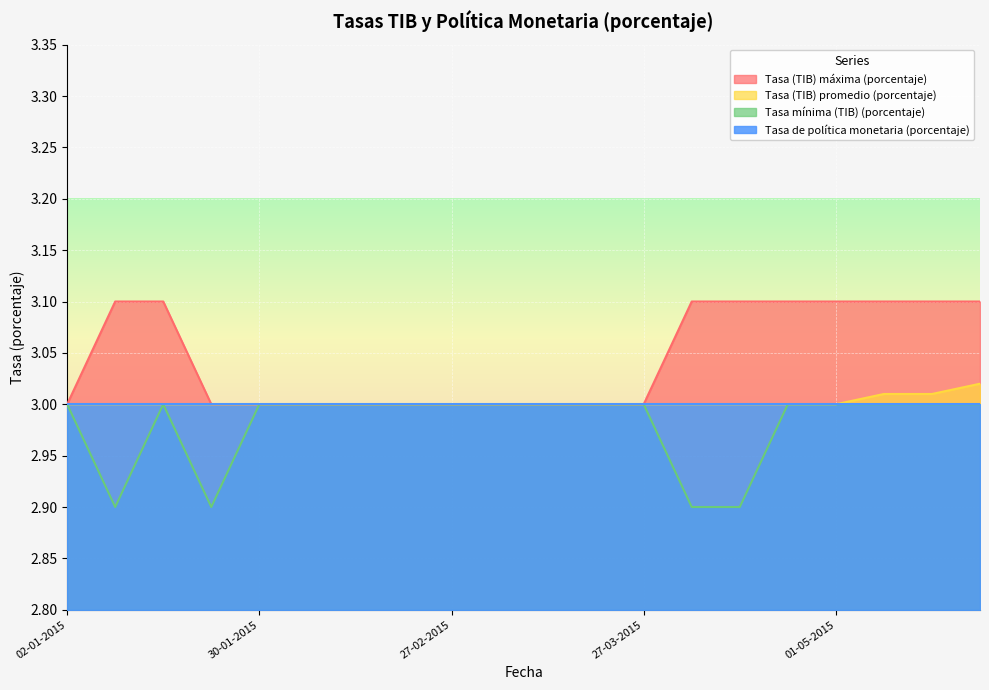

How many lines are shown in the chart?

4